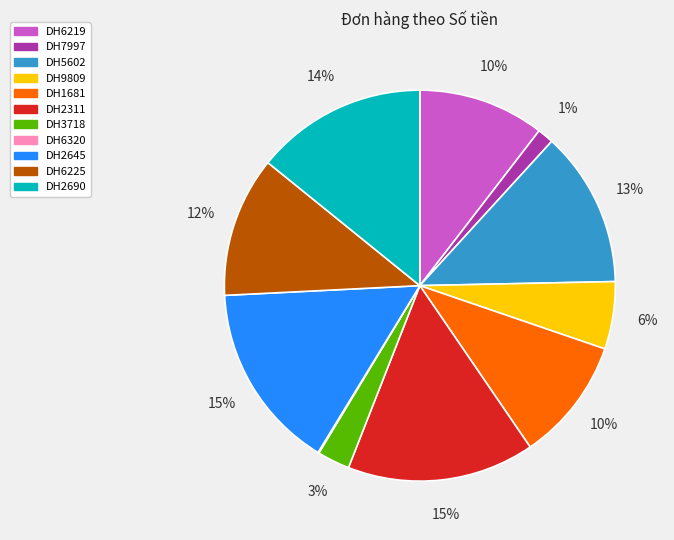

What is the ratio of the value at DH2311 to the value at DH1681?

1.5